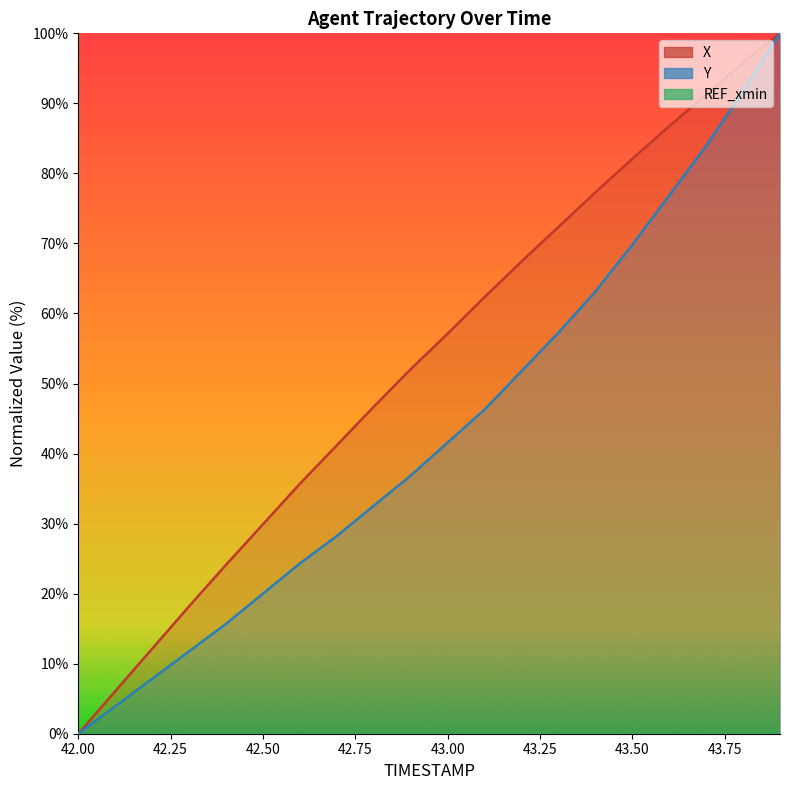

At how many categories does at least one series exceed 27?

15